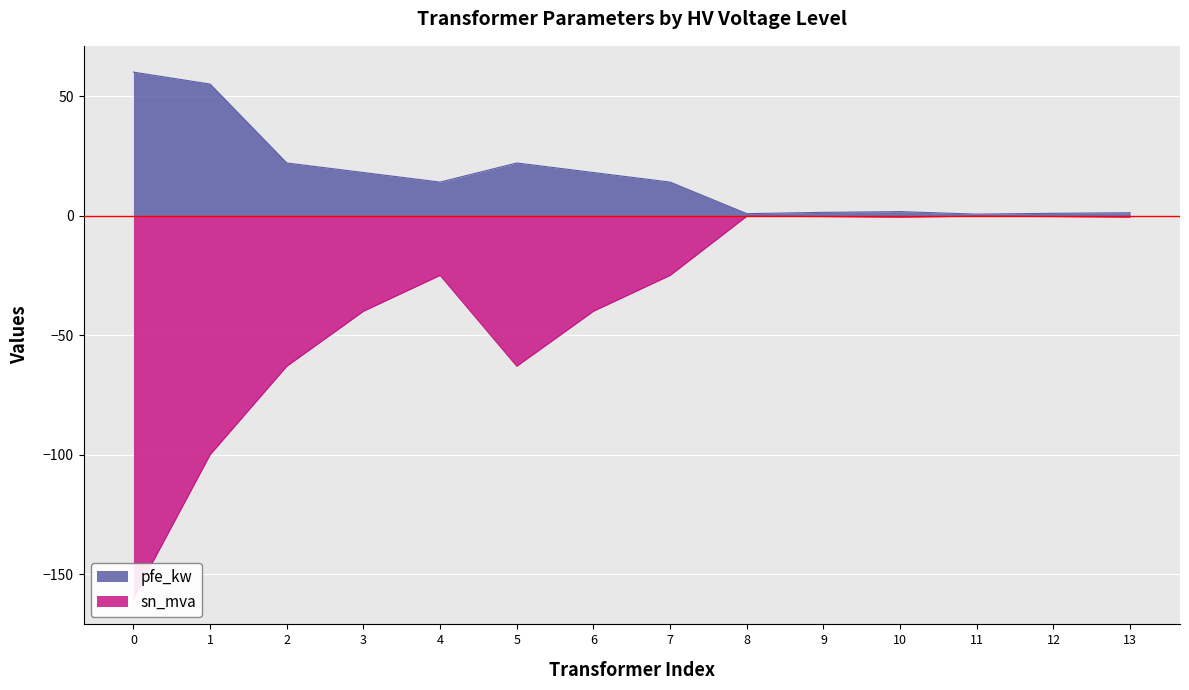

How many interior local peaks does the pfe_kw series have?

2